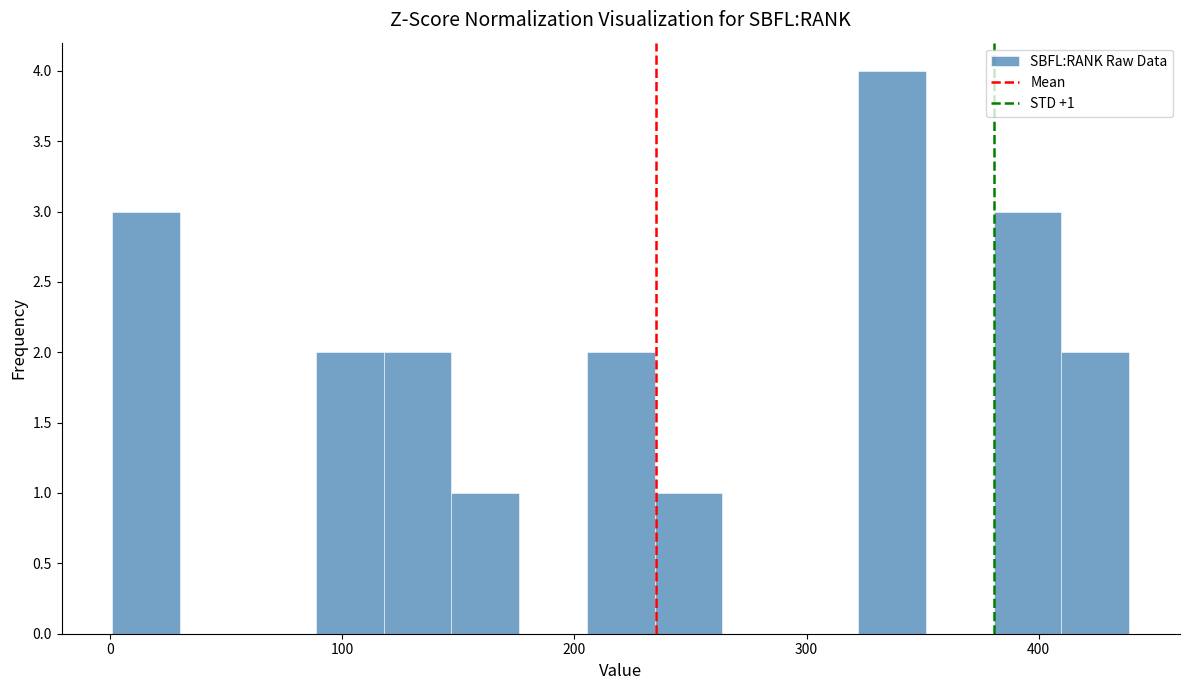

Read against the x-axis, roughly where is the centre of the tallest bar?

340